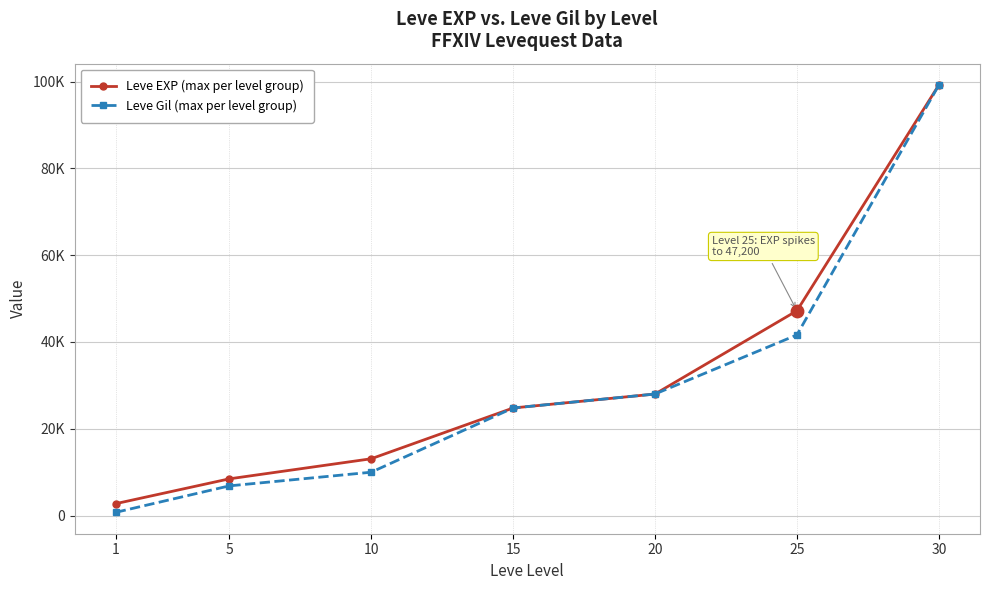

At which category is the sum across all series the highest?

30